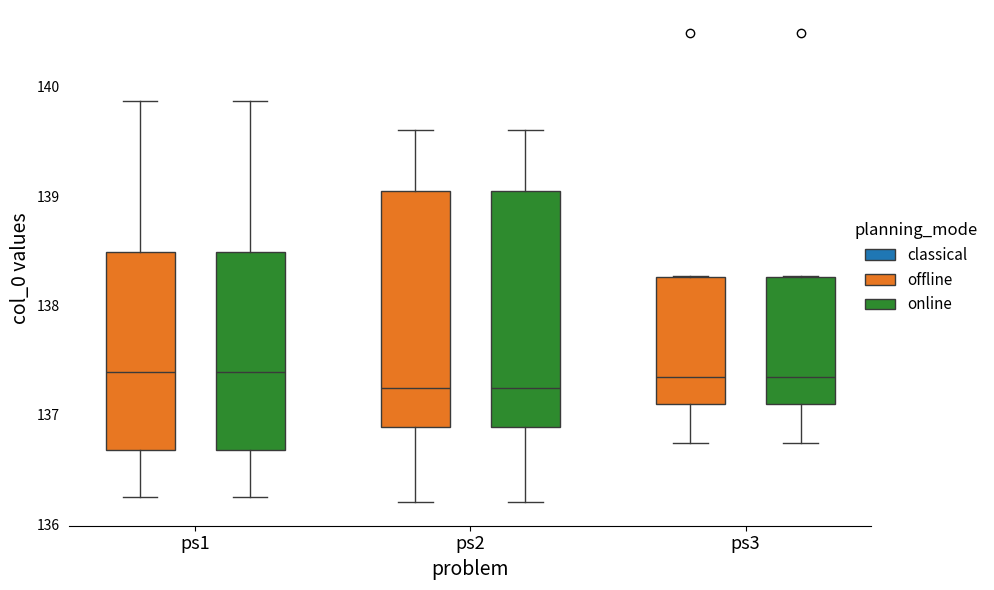

Where does the median line of the box for ps1 (online) sit on the y-axis? The values are not printed on the chart, so give them approximately, as read against the axis.

137.4